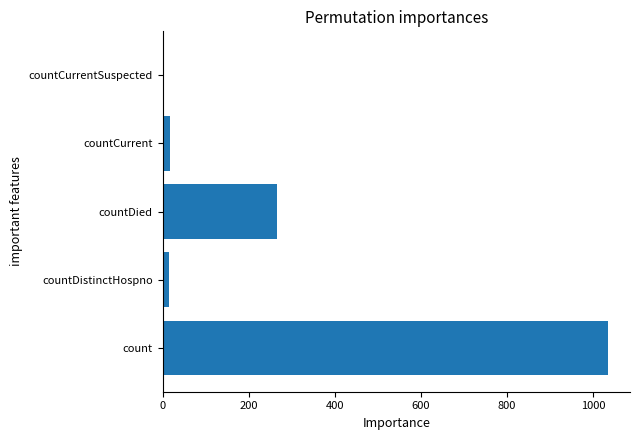

At which category does the chart reach its peak across all series?

count